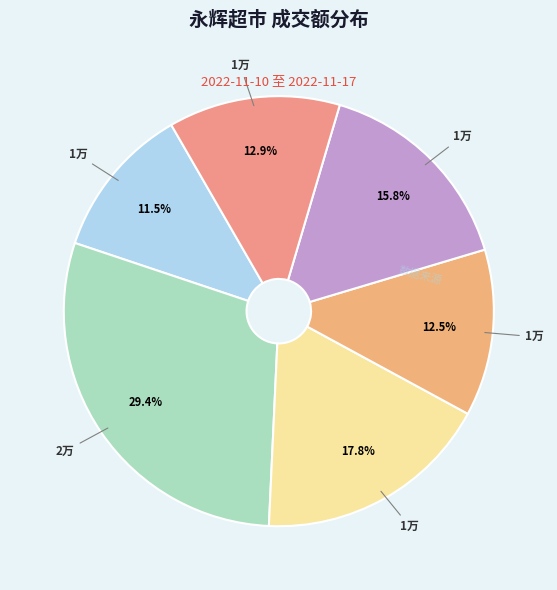

Which slice is the largest?

2022-11-16